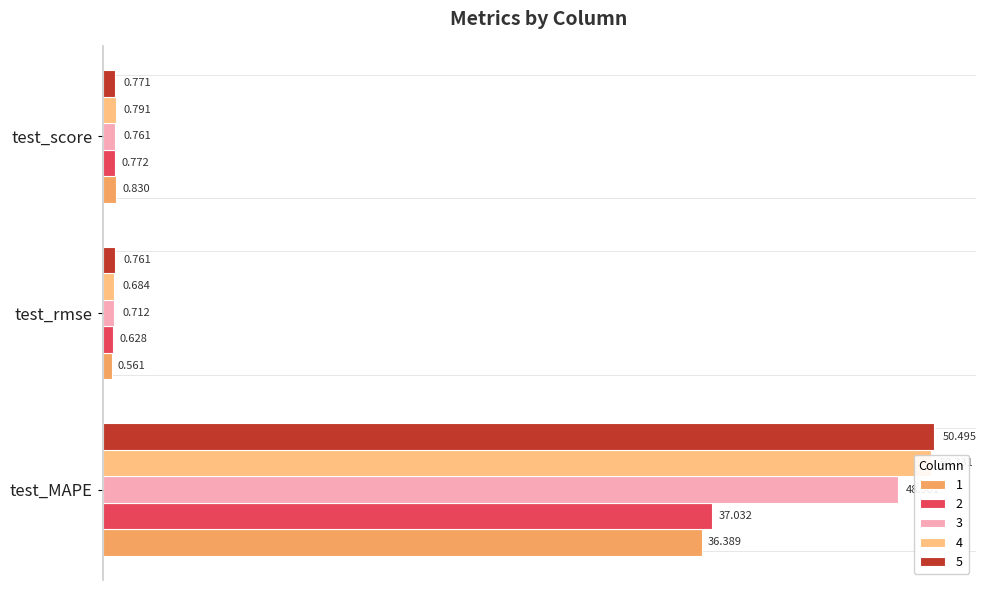

Rank the series by their maximum value, from highest to lowest.

5, 4, 3, 2, 1